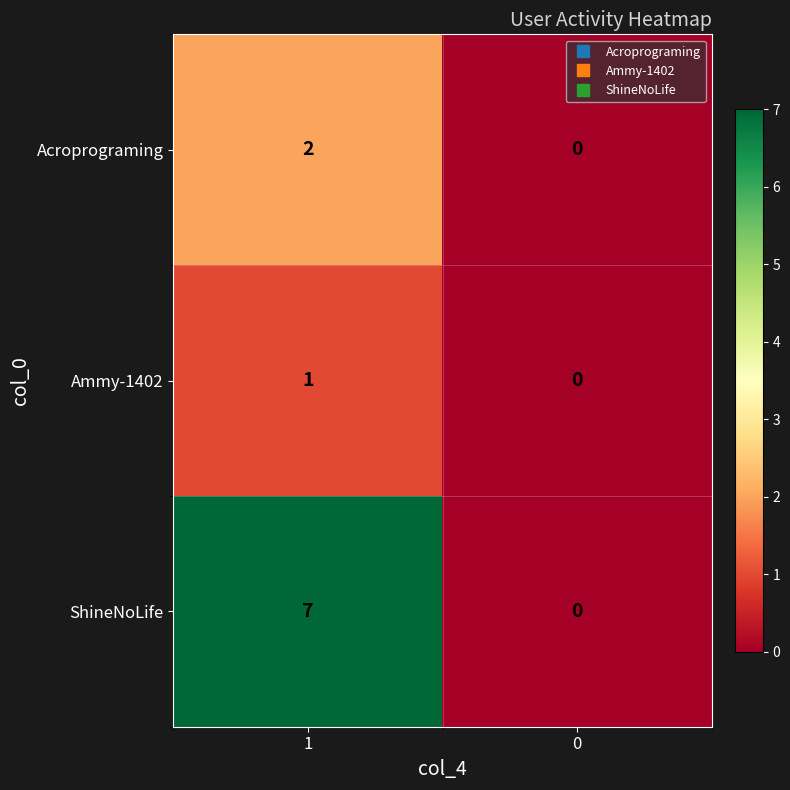

Rank the categories by Ammy-1402 value from highest to lowest.

1, 0